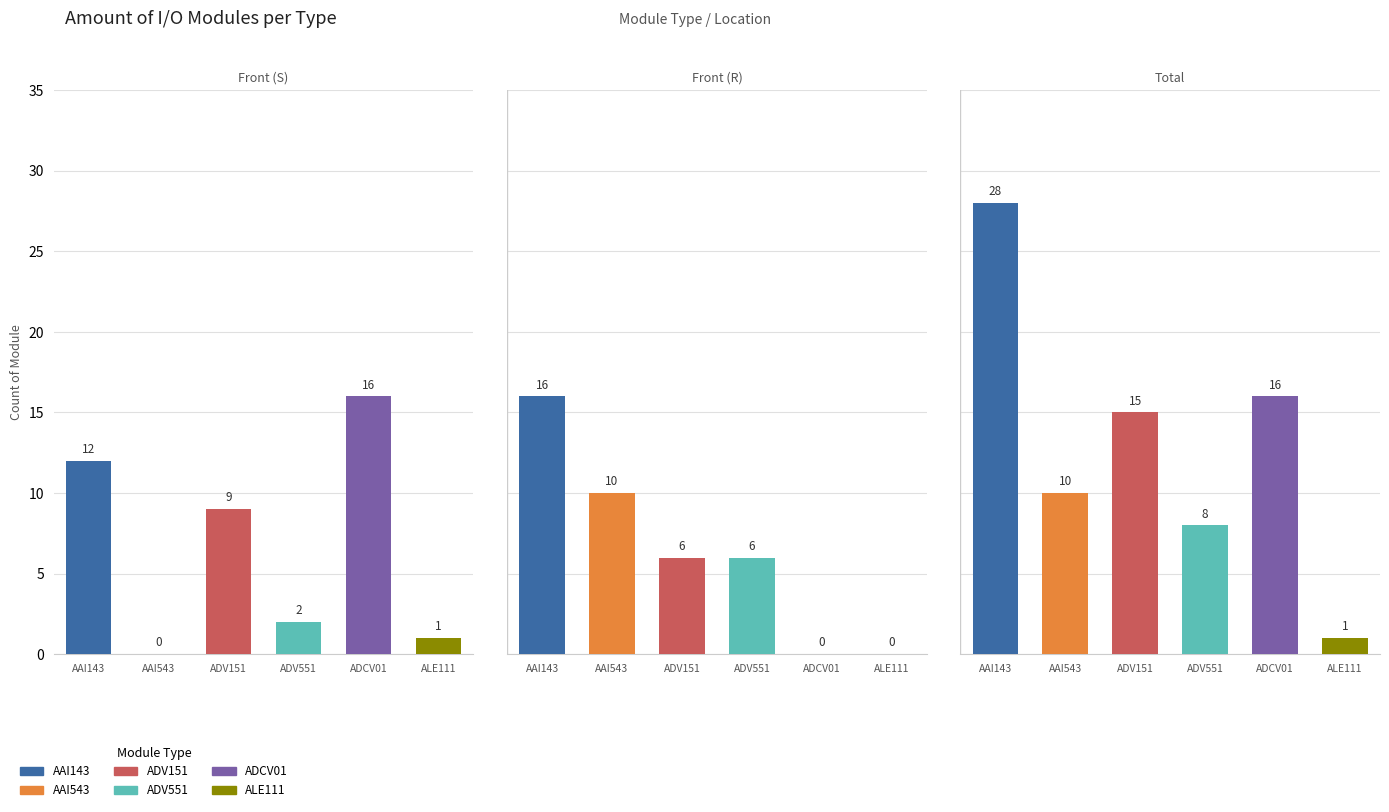

Reading left to right, extract all data points from this chart.

AAI143: 12	16	28
AAI543: 0	10	10
ADV151: 9	6	15
ADV551: 2	6	8
ADCV01: 16	0	16
ALE111: 1	0	1